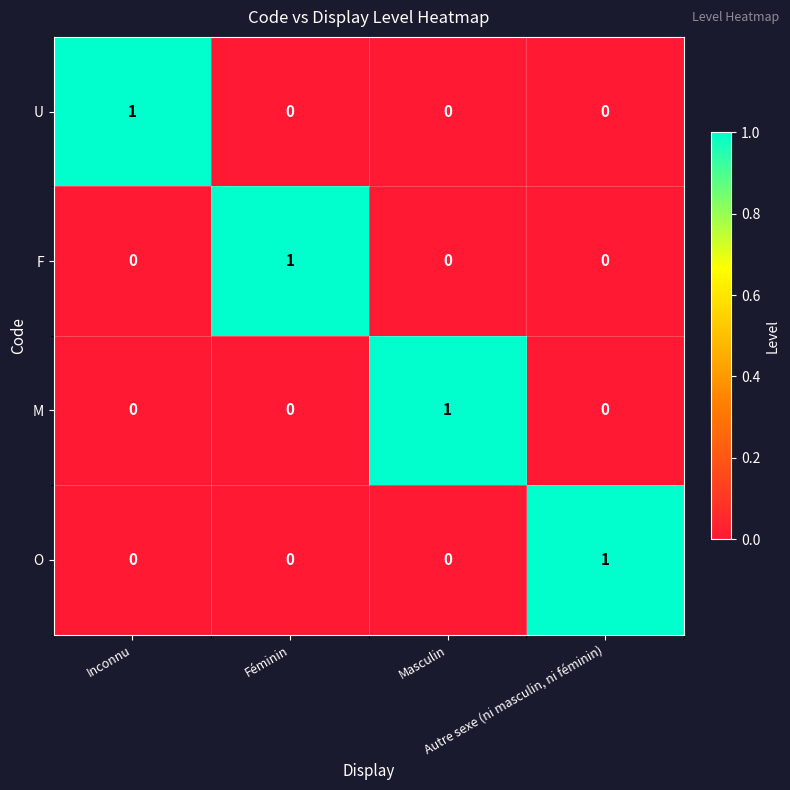

Count the F values in the range 0 to 1.

4